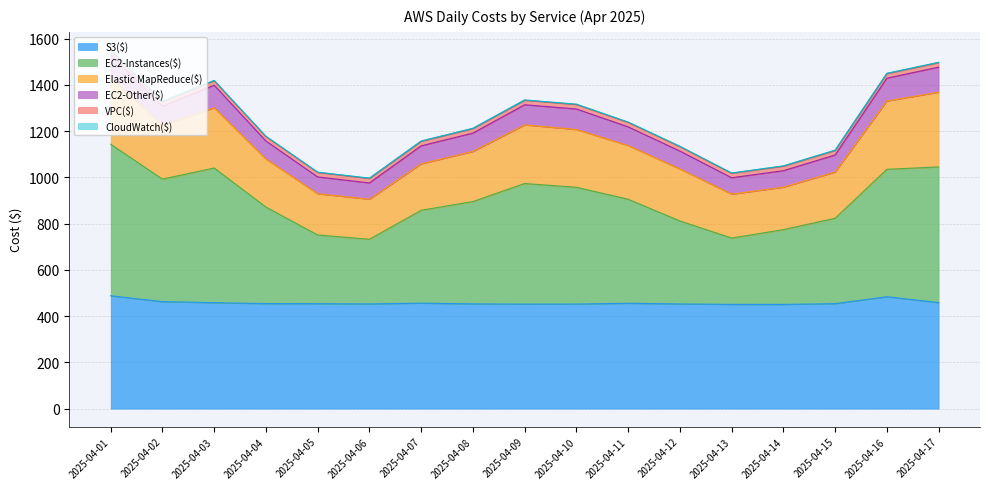

What is the difference between the second highest and second lowest values in the VPC($) series?

0.2